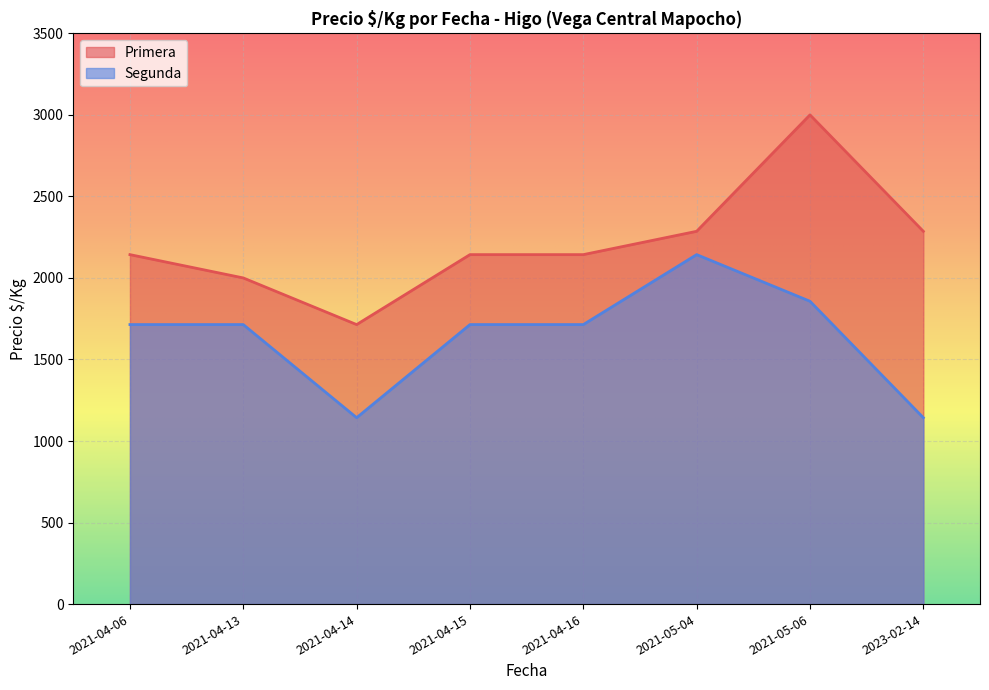

What is the smallest value displayed?

1143